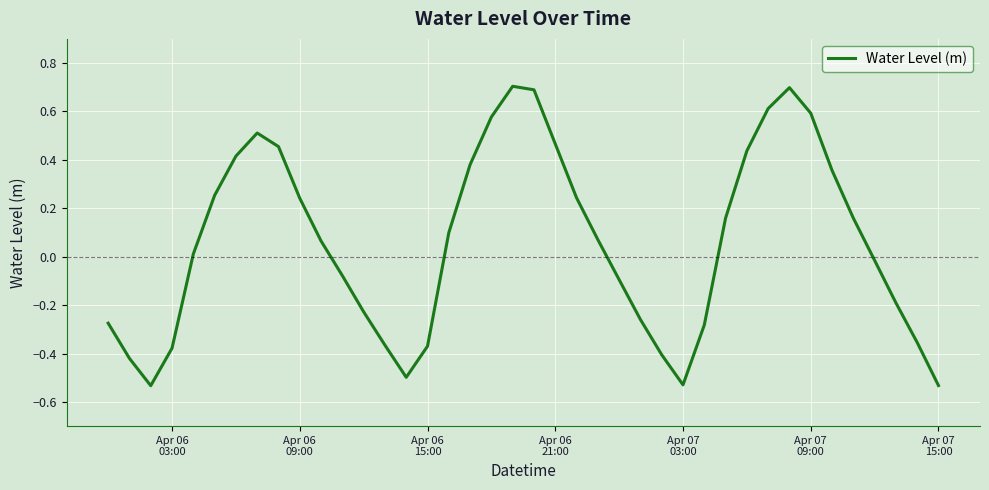

What is the greatest value displayed?

0.7